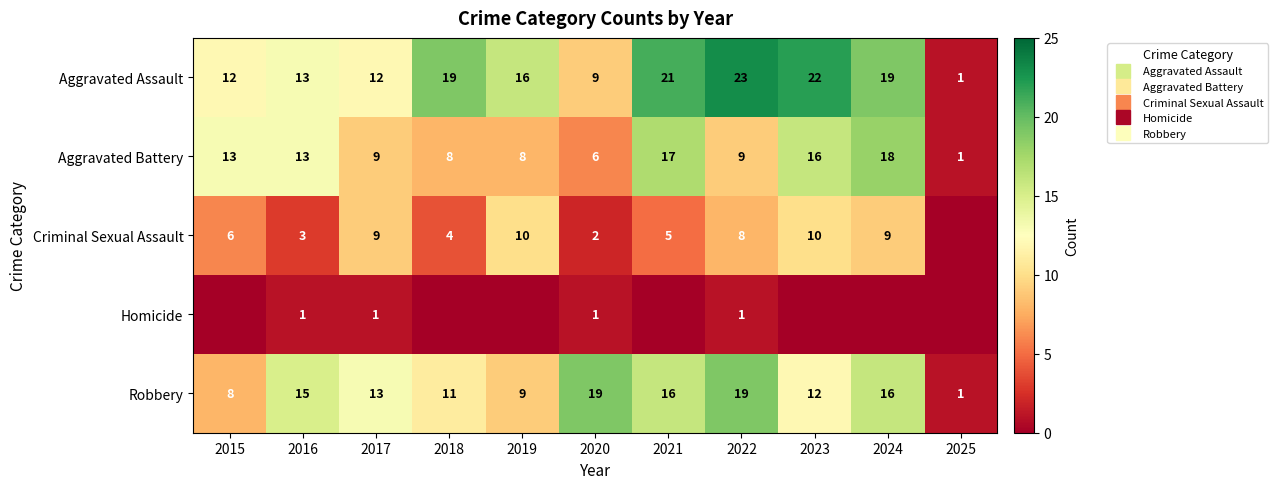

At 2017, list the series in order from largest to smallest.

Robbery, Aggravated Assault, Aggravated Battery, Criminal Sexual Assault, Homicide